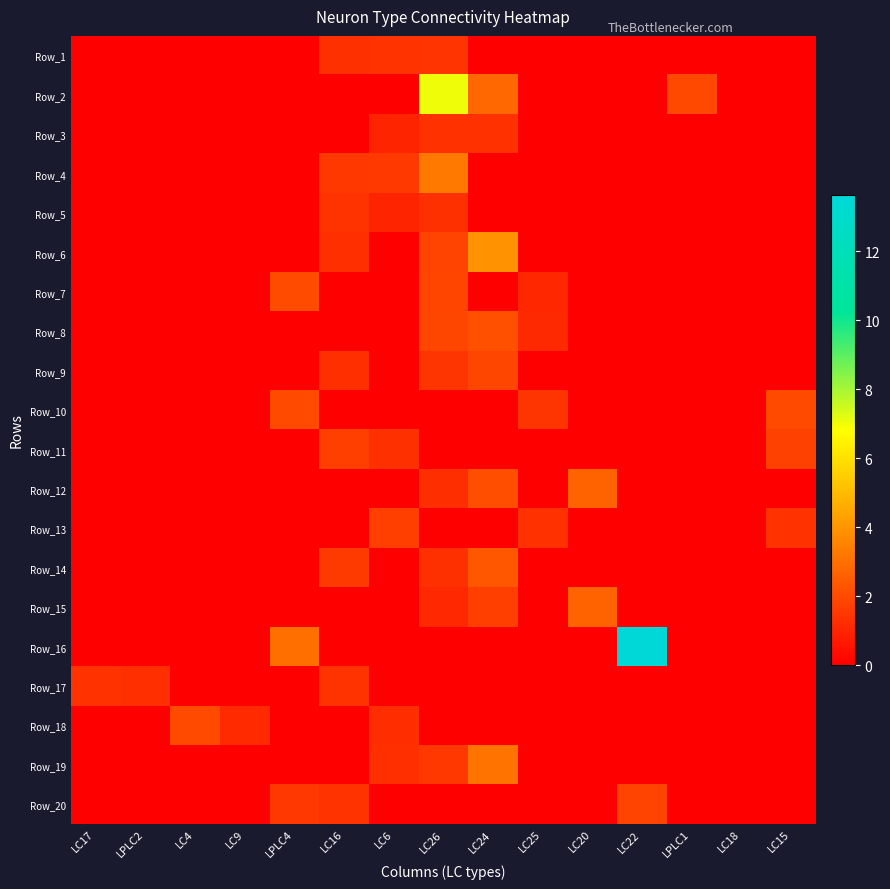

Reading left to right, extract all data points from this chart.

Row_1: LC17=0.0	LPLC2=0.0	LC4=0.0	LC9=0.0	LPLC4=0.0	LC16=1.3	LC6=1.4	LC26=1.4	LC24=0.0	LC25=0.0	LC20=0.0	LC22=0.0	LPLC1=0.0	LC18=0.0	LC15=0.0
Row_2: LC17=0.0	LPLC2=0.0	LC4=0.0	LC9=0.0	LPLC4=0.0	LC16=0.0	LC6=0.0	LC26=7.0	LC24=2.8	LC25=0.0	LC20=0.0	LC22=0.0	LPLC1=2.0	LC18=0.0	LC15=0.0
Row_3: LC17=0.0	LPLC2=0.0	LC4=0.0	LC9=0.0	LPLC4=0.0	LC16=0.0	LC6=1.0	LC26=1.3	LC24=1.3	LC25=0.0	LC20=0.0	LC22=0.0	LPLC1=0.0	LC18=0.0	LC15=0.0
Row_4: LC17=0.0	LPLC2=0.0	LC4=0.0	LC9=0.0	LPLC4=0.0	LC16=1.5	LC6=1.6	LC26=3.2	LC24=0.0	LC25=0.0	LC20=0.0	LC22=0.0	LPLC1=0.0	LC18=0.0	LC15=0.0
Row_5: LC17=0.0	LPLC2=0.0	LC4=0.0	LC9=0.0	LPLC4=0.0	LC16=1.4	LC6=1.0	LC26=1.3	LC24=0.0	LC25=0.0	LC20=0.0	LC22=0.0	LPLC1=0.0	LC18=0.0	LC15=0.0
Row_6: LC17=0.0	LPLC2=0.0	LC4=0.0	LC9=0.0	LPLC4=0.0	LC16=1.3	LC6=0.0	LC26=1.8	LC24=3.9	LC25=0.0	LC20=0.0	LC22=0.0	LPLC1=0.0	LC18=0.0	LC15=0.0
Row_7: LC17=0.0	LPLC2=0.0	LC4=0.0	LC9=0.0	LPLC4=2.0	LC16=0.0	LC6=0.0	LC26=1.9	LC24=0.0	LC25=1.1	LC20=0.0	LC22=0.0	LPLC1=0.0	LC18=0.0	LC15=0.0
Row_8: LC17=0.0	LPLC2=0.0	LC4=0.0	LC9=0.0	LPLC4=0.0	LC16=0.0	LC6=0.0	LC26=1.9	LC24=2.2	LC25=1.1	LC20=0.0	LC22=0.0	LPLC1=0.0	LC18=0.0	LC15=0.0
Row_9: LC17=0.0	LPLC2=0.0	LC4=0.0	LC9=0.0	LPLC4=0.0	LC16=1.3	LC6=0.0	LC26=1.5	LC24=1.9	LC25=0.0	LC20=0.0	LC22=0.0	LPLC1=0.0	LC18=0.0	LC15=0.0
Row_10: LC17=0.0	LPLC2=0.0	LC4=0.0	LC9=0.0	LPLC4=2.0	LC16=0.0	LC6=0.0	LC26=0.0	LC24=0.0	LC25=1.5	LC20=0.0	LC22=0.0	LPLC1=0.0	LC18=0.0	LC15=2.0
Row_11: LC17=0.0	LPLC2=0.0	LC4=0.0	LC9=0.0	LPLC4=0.0	LC16=1.7	LC6=1.3	LC26=0.0	LC24=0.0	LC25=0.0	LC20=0.0	LC22=0.0	LPLC1=0.0	LC18=0.0	LC15=1.8
Row_12: LC17=0.0	LPLC2=0.0	LC4=0.0	LC9=0.0	LPLC4=0.0	LC16=0.0	LC6=0.0	LC26=1.3	LC24=2.1	LC25=0.0	LC20=2.7	LC22=0.0	LPLC1=0.0	LC18=0.0	LC15=0.0
Row_13: LC17=0.0	LPLC2=0.0	LC4=0.0	LC9=0.0	LPLC4=0.0	LC16=0.0	LC6=1.7	LC26=0.0	LC24=0.0	LC25=1.3	LC20=0.0	LC22=0.0	LPLC1=0.0	LC18=0.0	LC15=1.4
Row_14: LC17=0.0	LPLC2=0.0	LC4=0.0	LC9=0.0	LPLC4=0.0	LC16=1.6	LC6=0.0	LC26=1.3	LC24=2.4	LC25=0.0	LC20=0.0	LC22=0.0	LPLC1=0.0	LC18=0.0	LC15=0.0
Row_15: LC17=0.0	LPLC2=0.0	LC4=0.0	LC9=0.0	LPLC4=0.0	LC16=0.0	LC6=0.0	LC26=1.1	LC24=1.7	LC25=0.0	LC20=2.7	LC22=0.0	LPLC1=0.0	LC18=0.0	LC15=0.0
Row_16: LC17=0.0	LPLC2=0.0	LC4=0.0	LC9=0.0	LPLC4=3.0	LC16=0.0	LC6=0.0	LC26=0.0	LC24=0.0	LC25=0.0	LC20=0.0	LC22=13.6	LPLC1=0.0	LC18=0.0	LC15=0.0
Row_17: LC17=1.4	LPLC2=1.3	LC4=0.0	LC9=0.0	LPLC4=0.0	LC16=1.4	LC6=0.0	LC26=0.0	LC24=0.0	LC25=0.0	LC20=0.0	LC22=0.0	LPLC1=0.0	LC18=0.0	LC15=0.0
Row_18: LC17=0.0	LPLC2=0.0	LC4=2.0	LC9=1.1	LPLC4=0.0	LC16=0.0	LC6=1.2	LC26=0.0	LC24=0.0	LC25=0.0	LC20=0.0	LC22=0.0	LPLC1=0.0	LC18=0.0	LC15=0.0
Row_19: LC17=0.0	LPLC2=0.0	LC4=0.0	LC9=0.0	LPLC4=0.0	LC16=0.0	LC6=1.3	LC26=1.5	LC24=3.1	LC25=0.0	LC20=0.0	LC22=0.0	LPLC1=0.0	LC18=0.0	LC15=0.0
Row_20: LC17=0.0	LPLC2=0.0	LC4=0.0	LC9=0.0	LPLC4=1.5	LC16=1.4	LC6=0.0	LC26=0.0	LC24=0.0	LC25=0.0	LC20=0.0	LC22=1.8	LPLC1=0.0	LC18=0.0	LC15=0.0